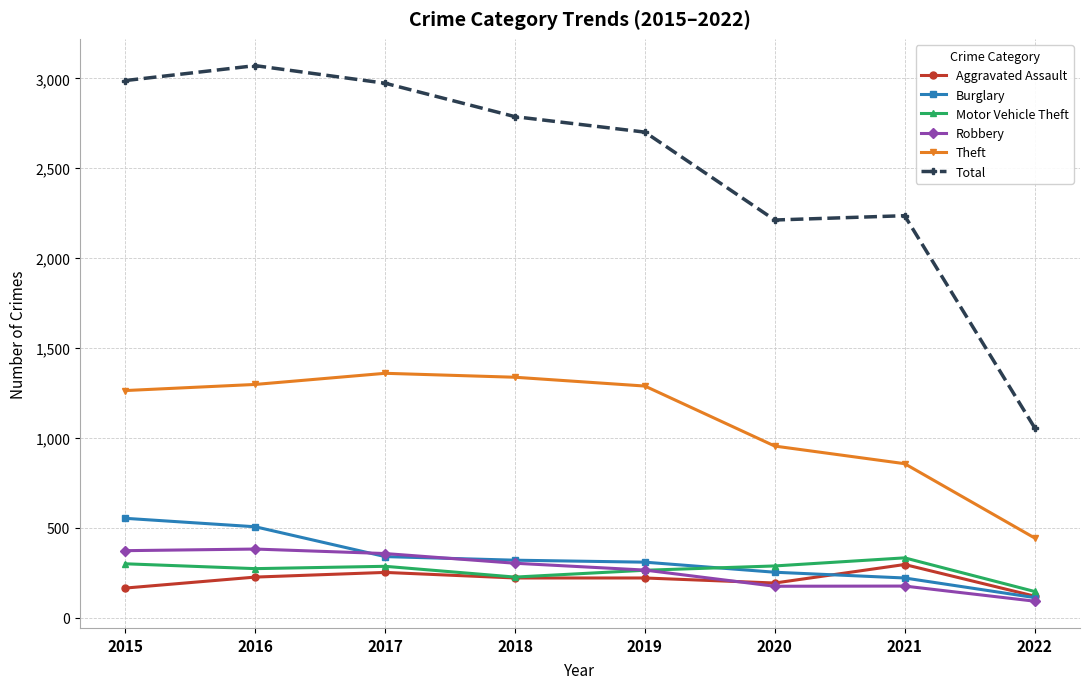

What is the difference between the Theft values at 2017 and 2022?

916